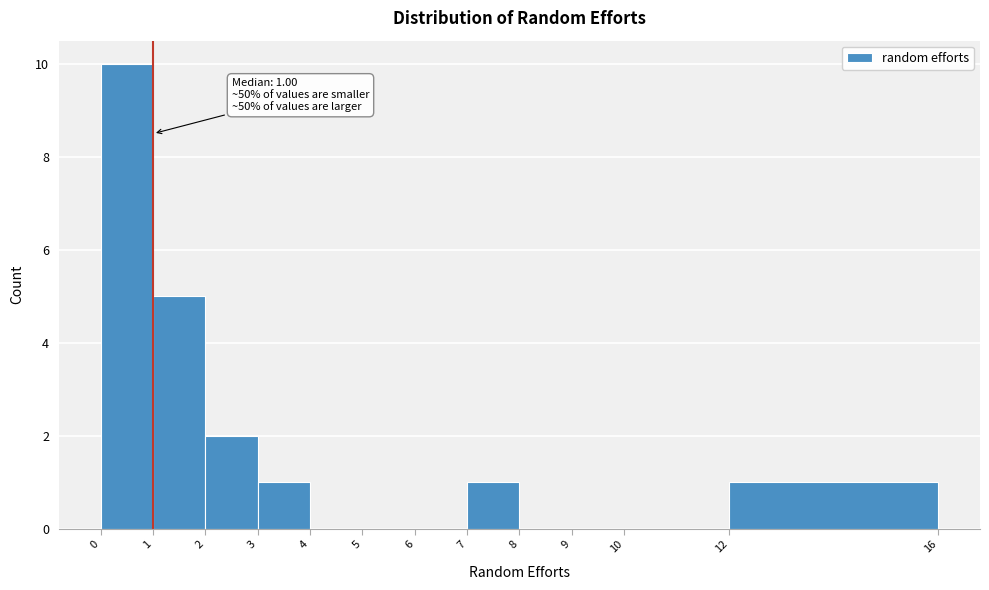

Which range on the x-axis has the tallest bar?

0 to 1